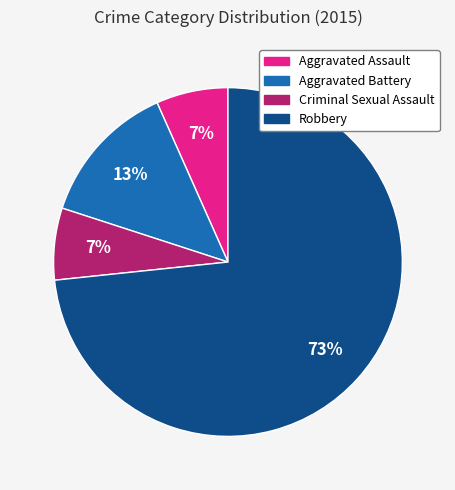

Which category has the biggest portion of the pie?

Robbery